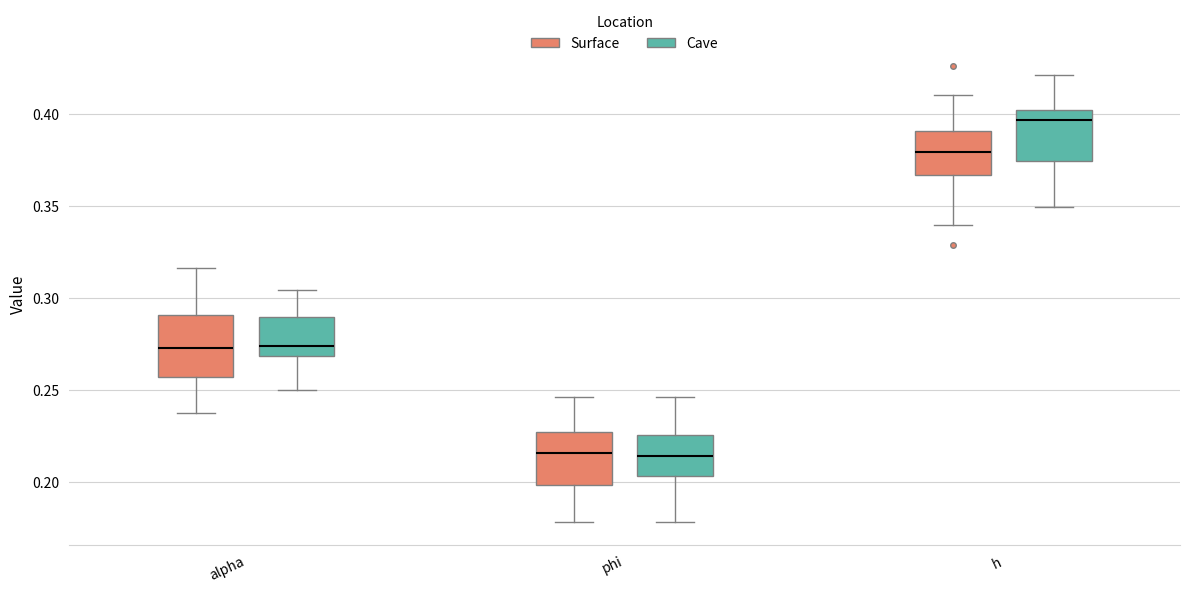

Where does the median line of the box for h (Cave) sit on the y-axis? The values are not printed on the chart, so give them approximately, as read against the axis.

0.395